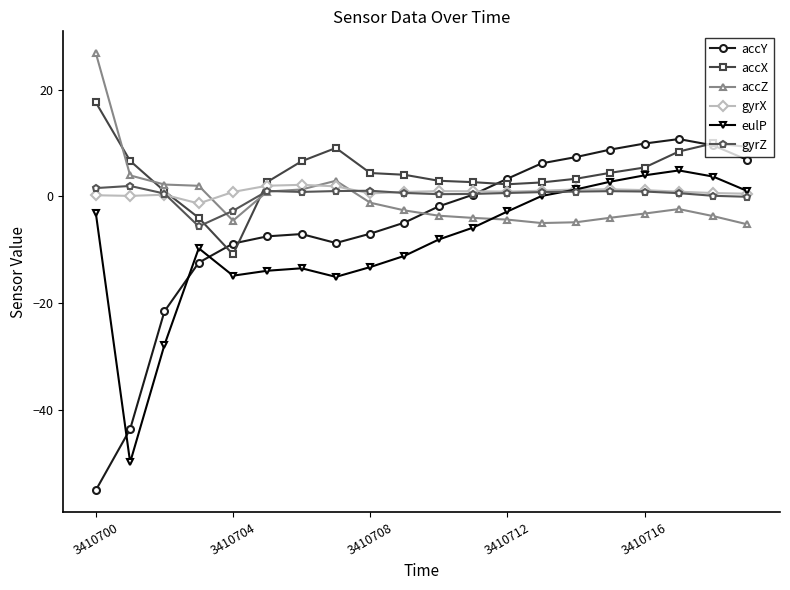

How many categories are shown in the chart?

20